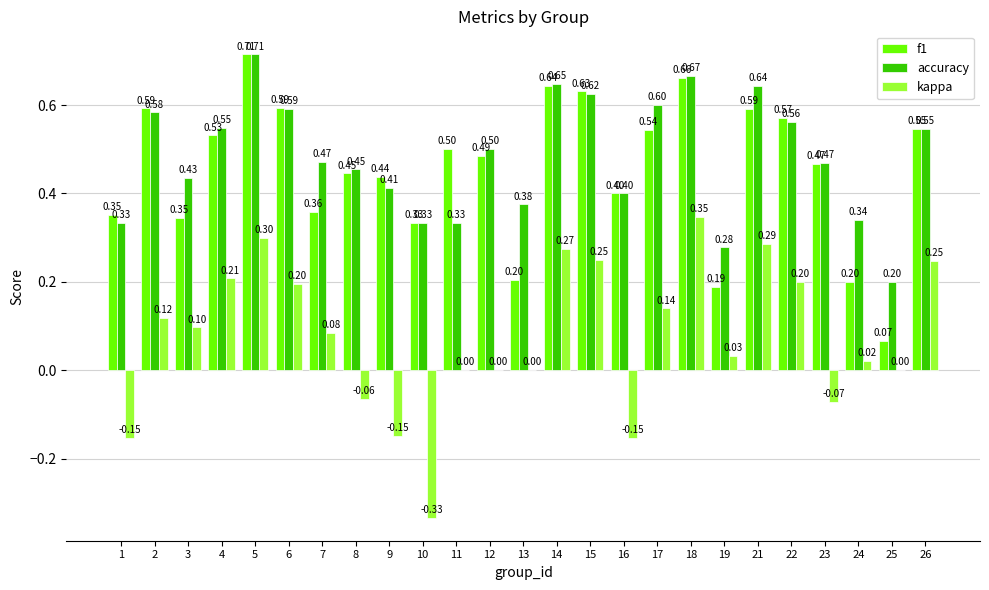

What is the sum of the f1 values at 15 and 4?

1.2